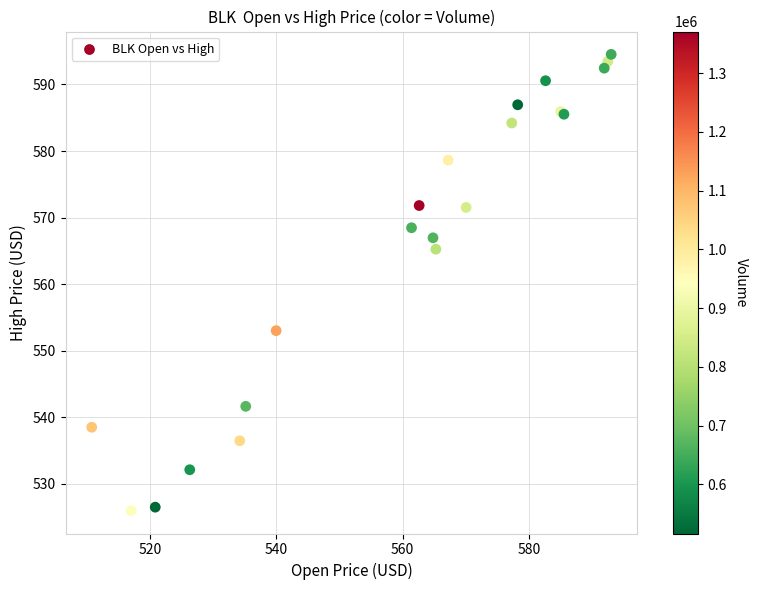

What Y value in the scatter plot is closest to 560?

565.3